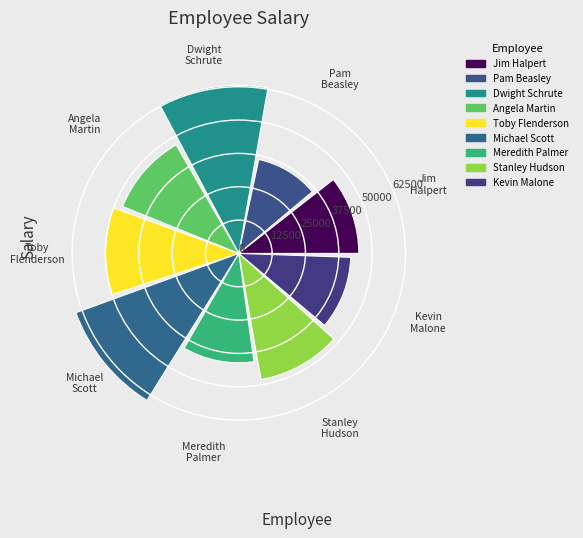

What is the greatest value displayed?

65000